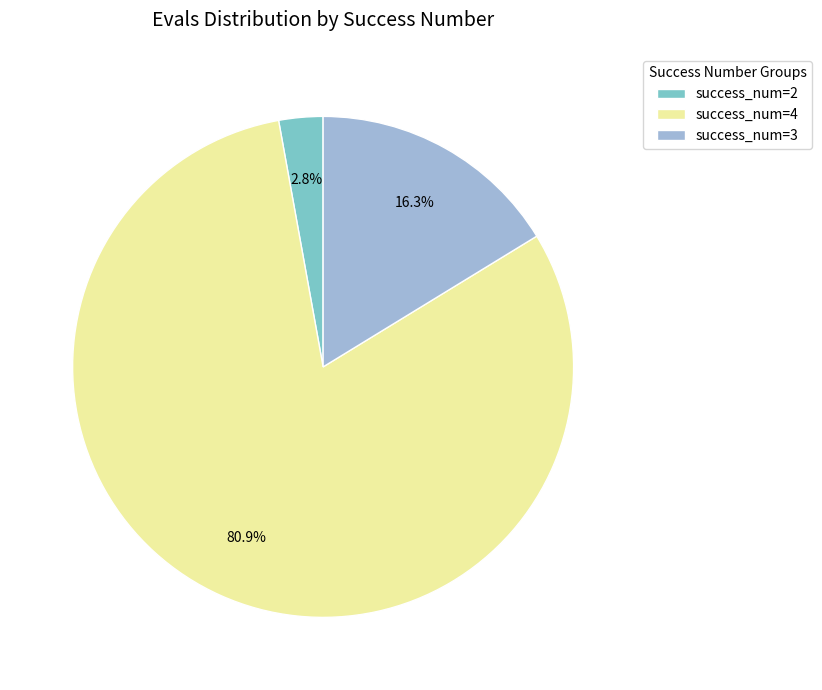

Count the number of slices in the pie.

3